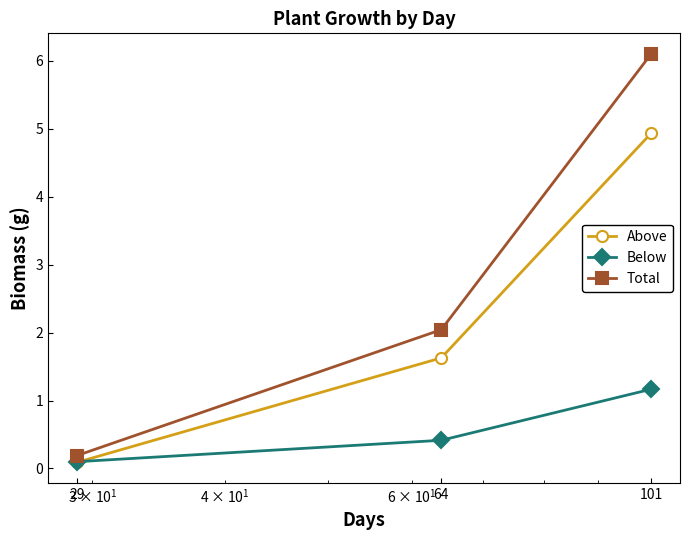

Reading right to left, transcribe all the data shown in this chart.

Above: 4.9	1.6	0.1
Below: 1.2	0.4	0.1
Total: 6.1	2.0	0.2